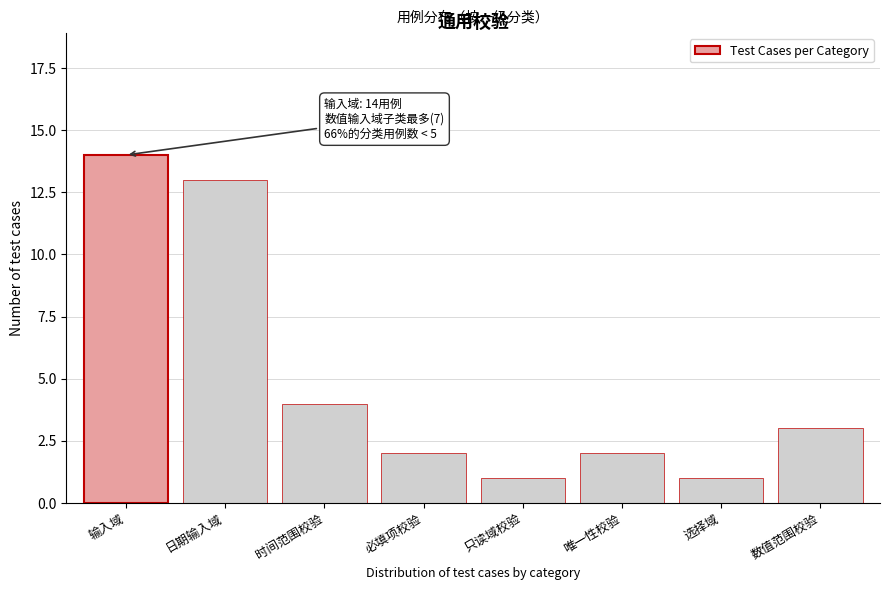

Reading right to left, what are all the values shown in this chart?

3	1	2	1	2	4	13	14